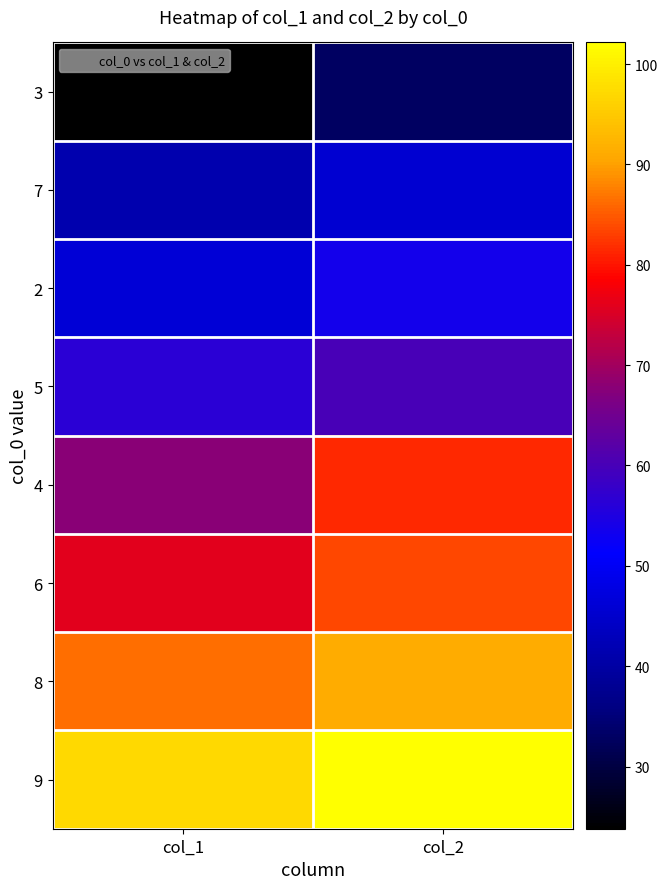

Reading left to right, what are all the values shown in this chart?

3: col_1=23.8	col_2=32.8
7: col_1=41.4	col_2=45.7
2: col_1=46.3	col_2=53.8
5: col_1=56.5	col_2=60.0
4: col_1=67.6	col_2=81.5
6: col_1=76.1	col_2=83.7
8: col_1=86.4	col_2=91.4
9: col_1=97.2	col_2=102.2